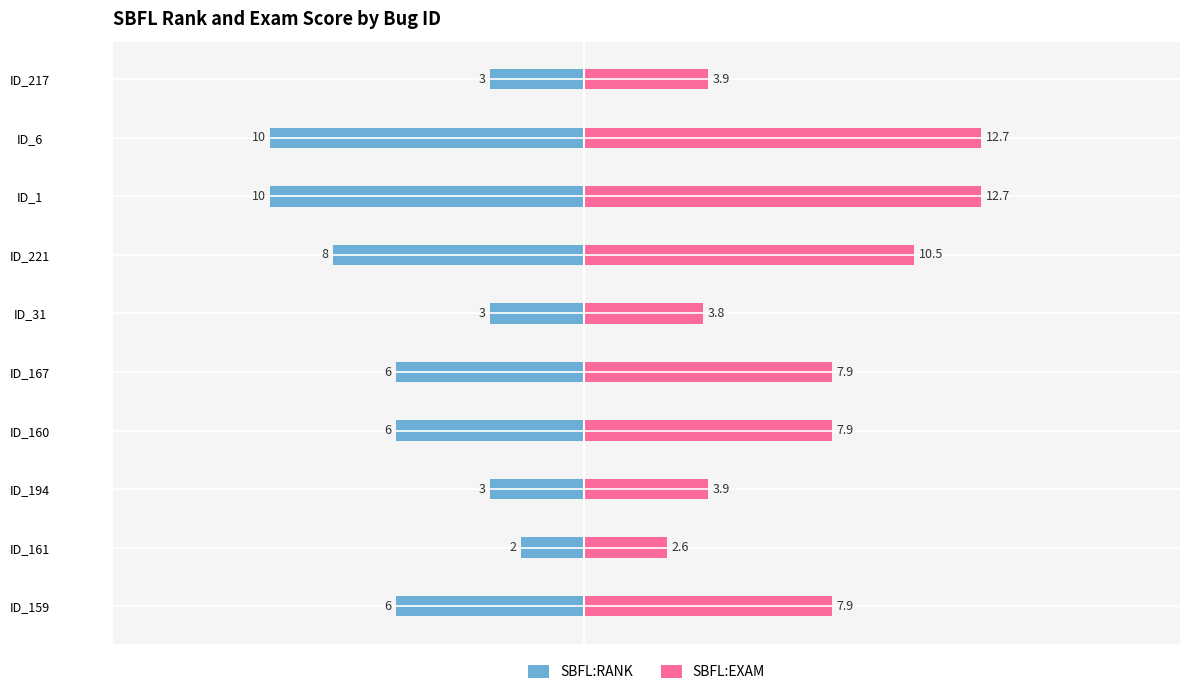

How many values in the SBFL:RANK series exceed -6?

4